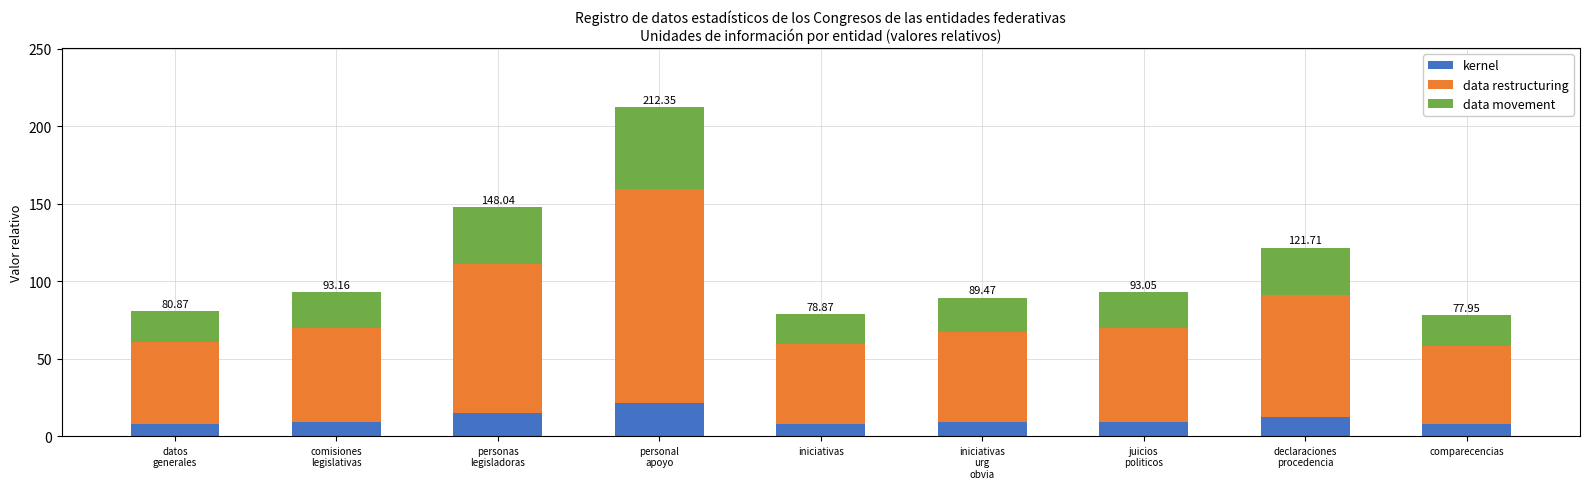

What is the average value of the kernel series?

11.1